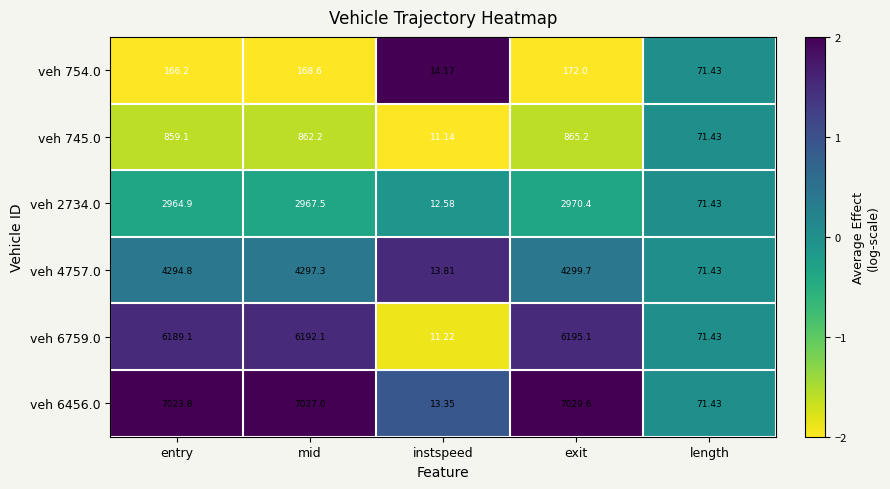

Where does the veh 6456.0 series first go above 7023?

entry